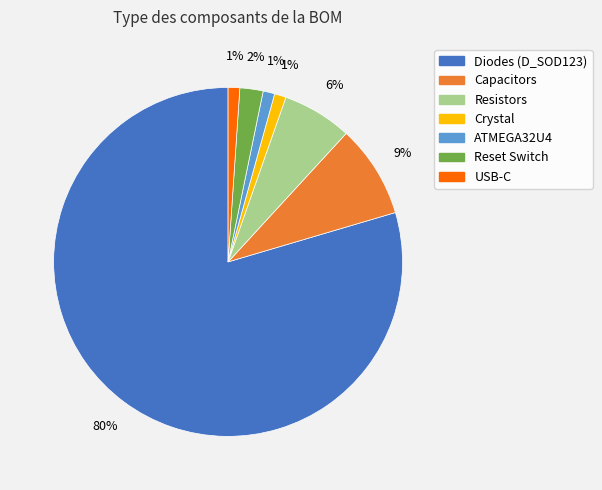

Does any single category account for the majority?

Yes